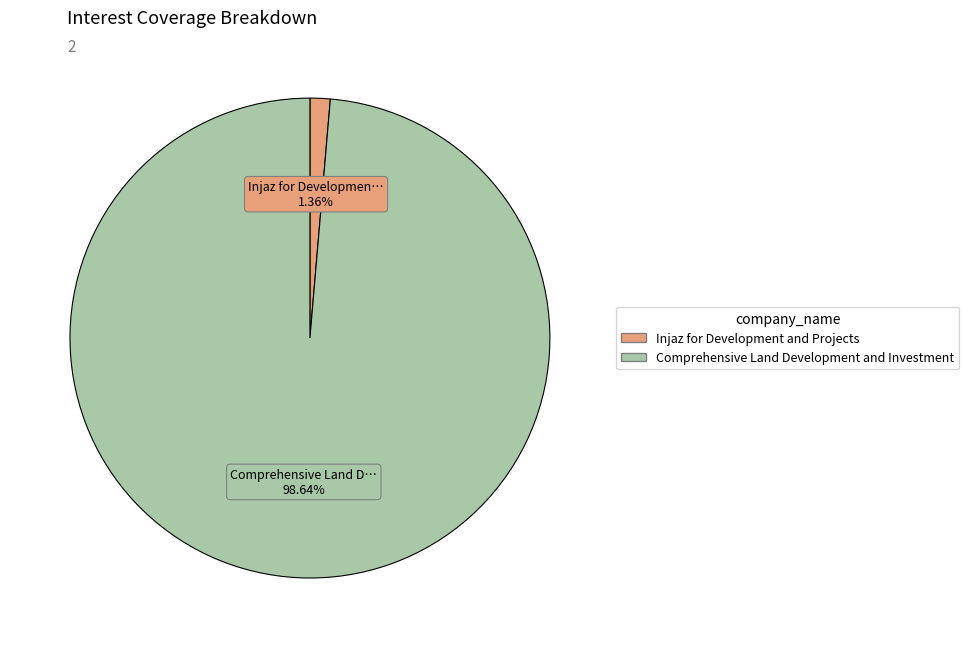

Between Injaz for Development and Projects and Comprehensive Land Development and Investment, which is larger?

Comprehensive Land Development and Investment